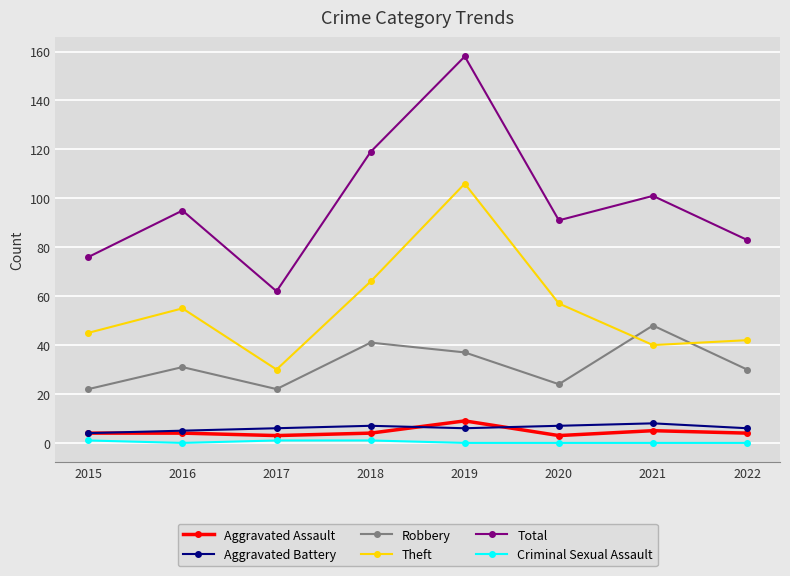

Is it true that Total equals 137 at 2022?

False